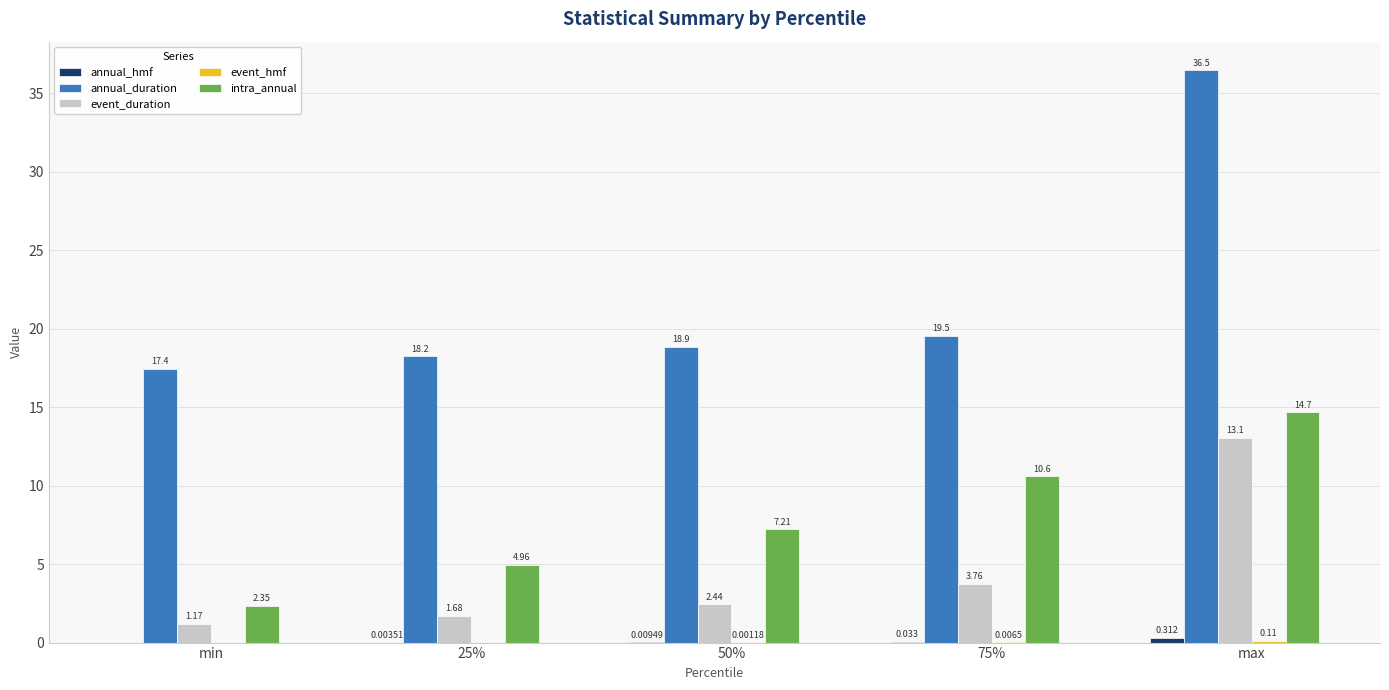

Which series has the largest total across all categories?

annual_duration